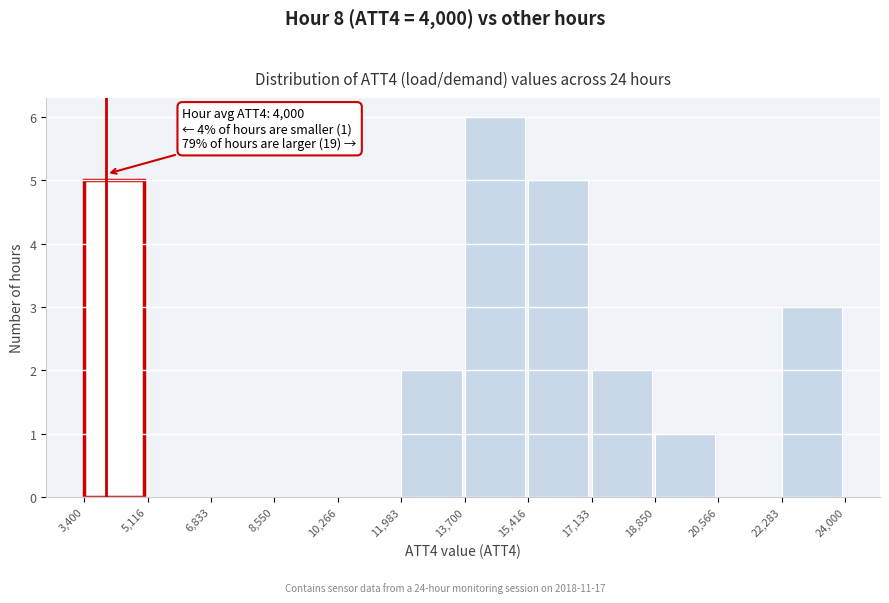

Over which range of the x-axis is the bar tallest?

13,700 to 15,416